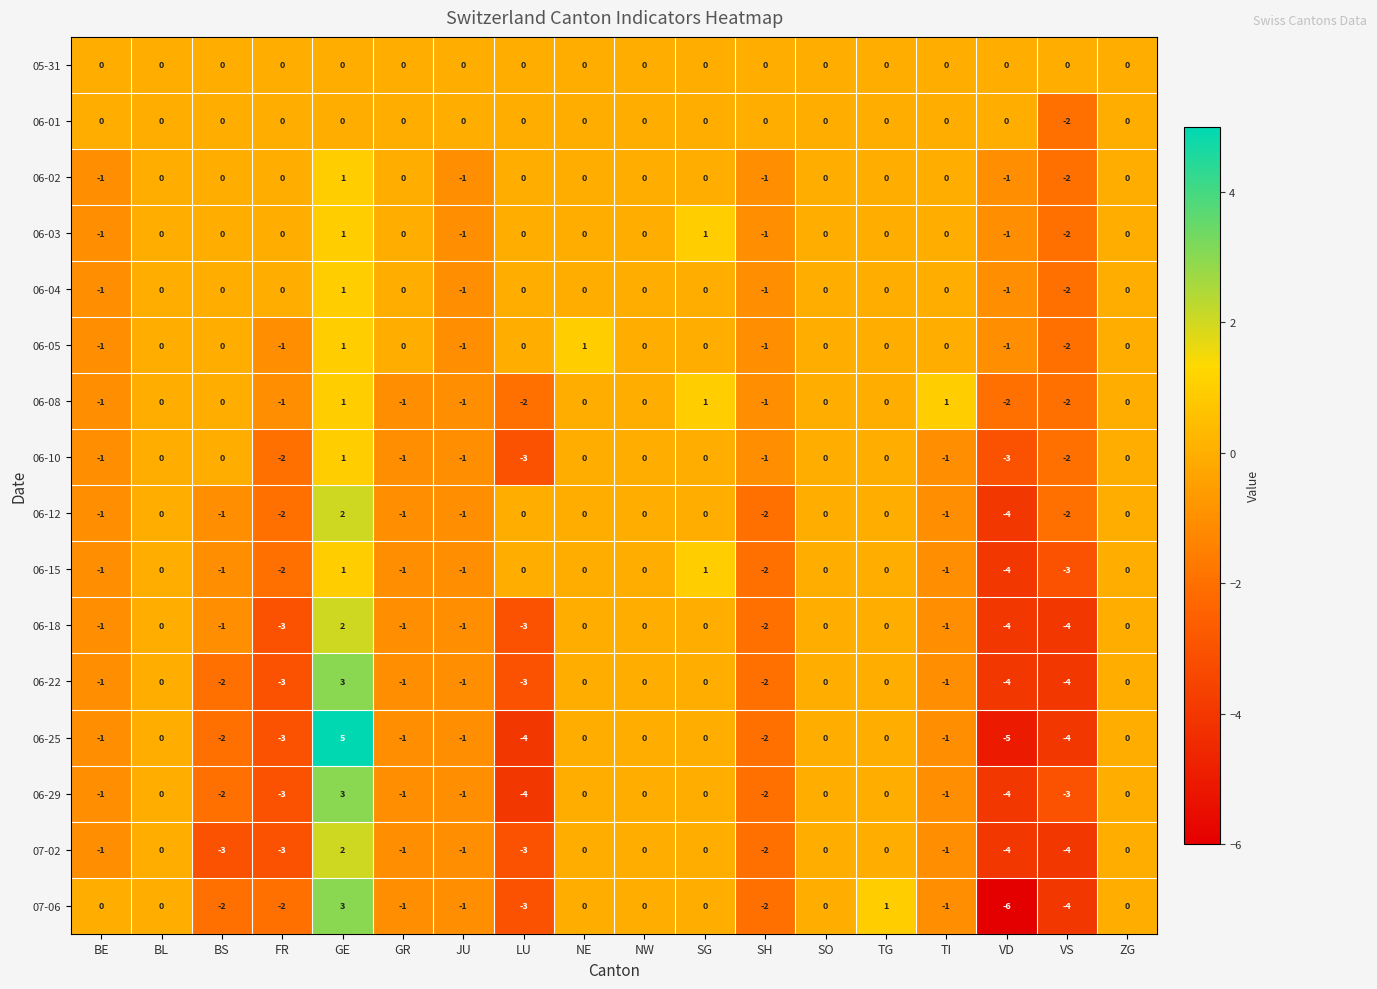

How many 06-29 values are between -2 and 0?

13